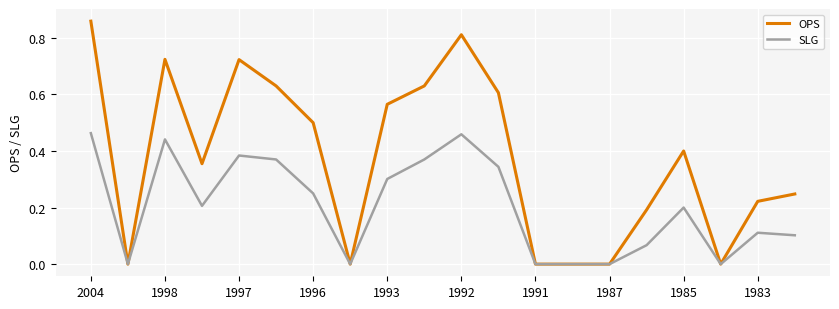

In OPS, how many points are higher than both neighbors (excluding endpoints)?

4